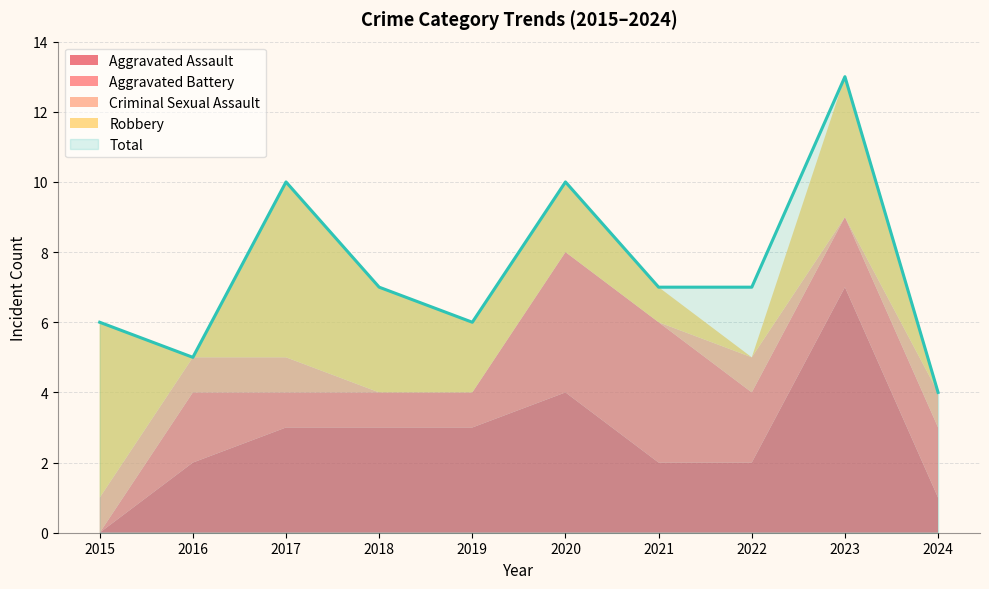

Reading left to right, extract all data points from this chart.

Aggravated Assault: 2015=0	2016=2	2017=3	2018=3	2019=3	2020=4	2021=2	2022=2	2023=7	2024=1
Aggravated Battery: 2015=0	2016=2	2017=1	2018=1	2019=1	2020=4	2021=4	2022=2	2023=2	2024=2
Criminal Sexual Assault: 2015=1	2016=1	2017=1	2018=0	2019=0	2020=0	2021=0	2022=1	2023=0	2024=1
Robbery: 2015=5	2016=0	2017=5	2018=3	2019=2	2020=2	2021=1	2022=0	2023=4	2024=0
Total: 2015=6	2016=5	2017=10	2018=7	2019=6	2020=10	2021=7	2022=7	2023=13	2024=4